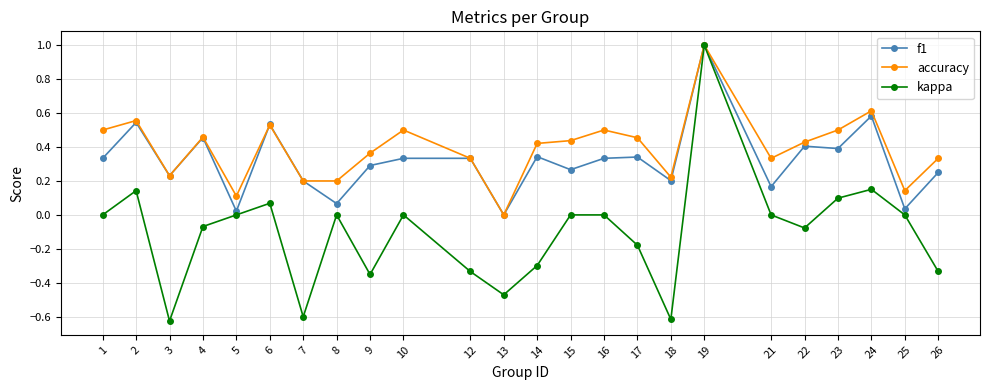

How many data points in accuracy are above 0?

23